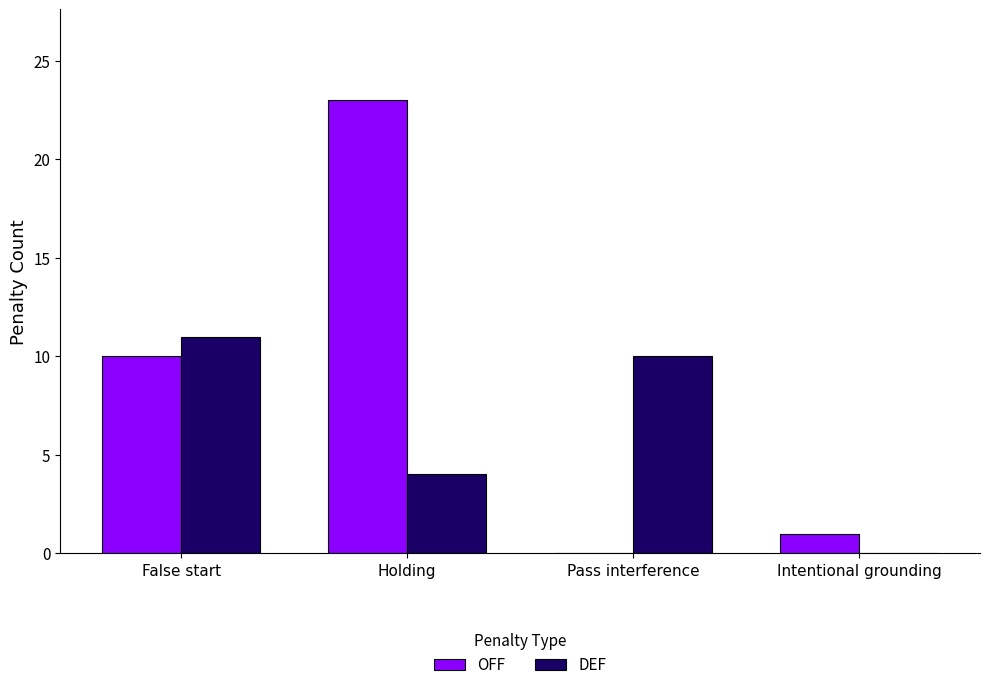

True or false: OFF has a value of -7 at Pass interference.

False